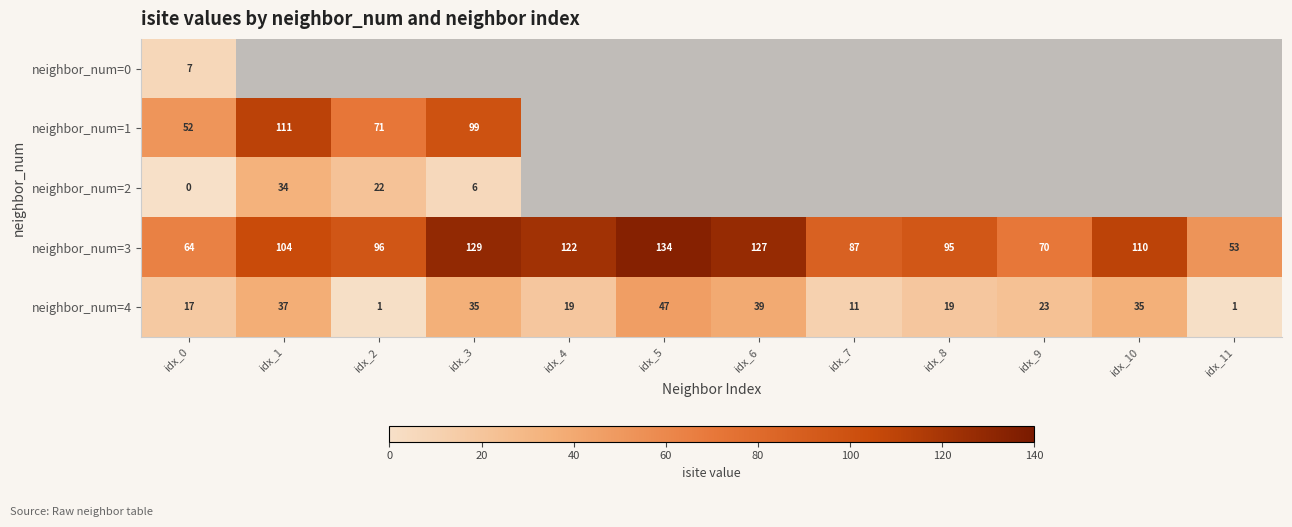

At which label does neighbor_num=3 reach its minimum?

idx_11